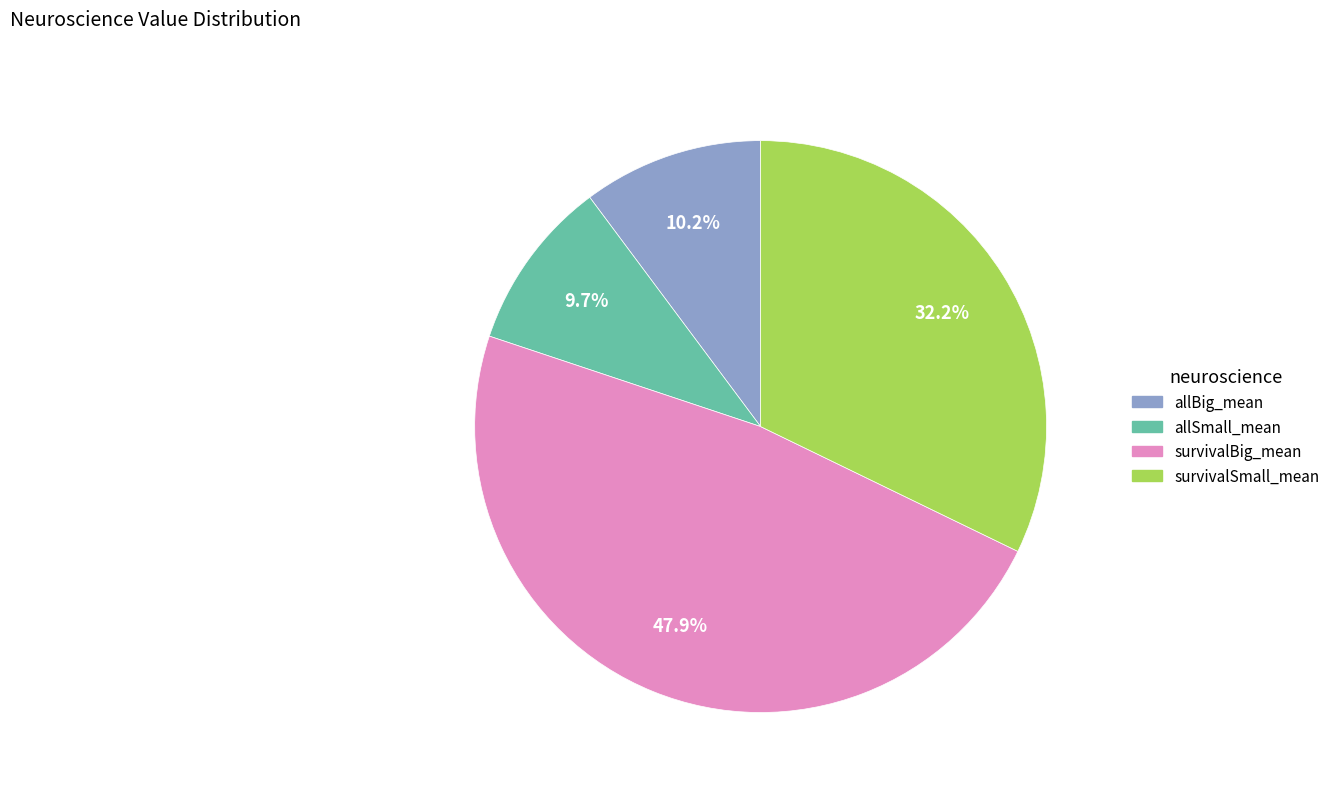

What percentage is NOT represented by survivalSmall_mean?

67.8%